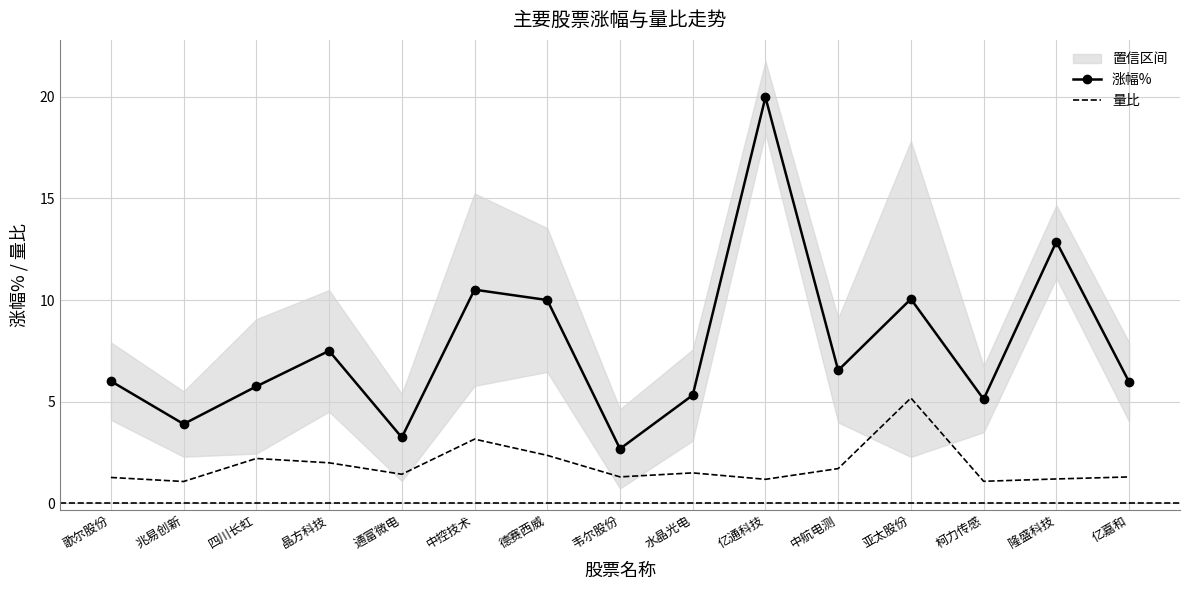

Between 通富微电 and 亿嘉和, which series saw the biggest shift?

涨幅%